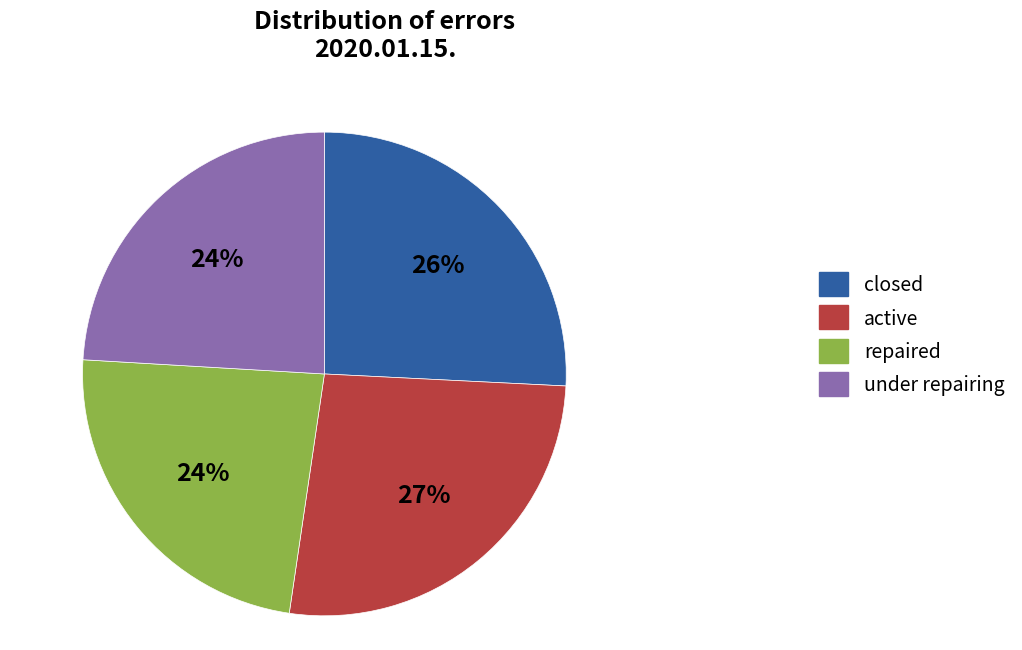

How much of the chart is everything except 9?

75.9%